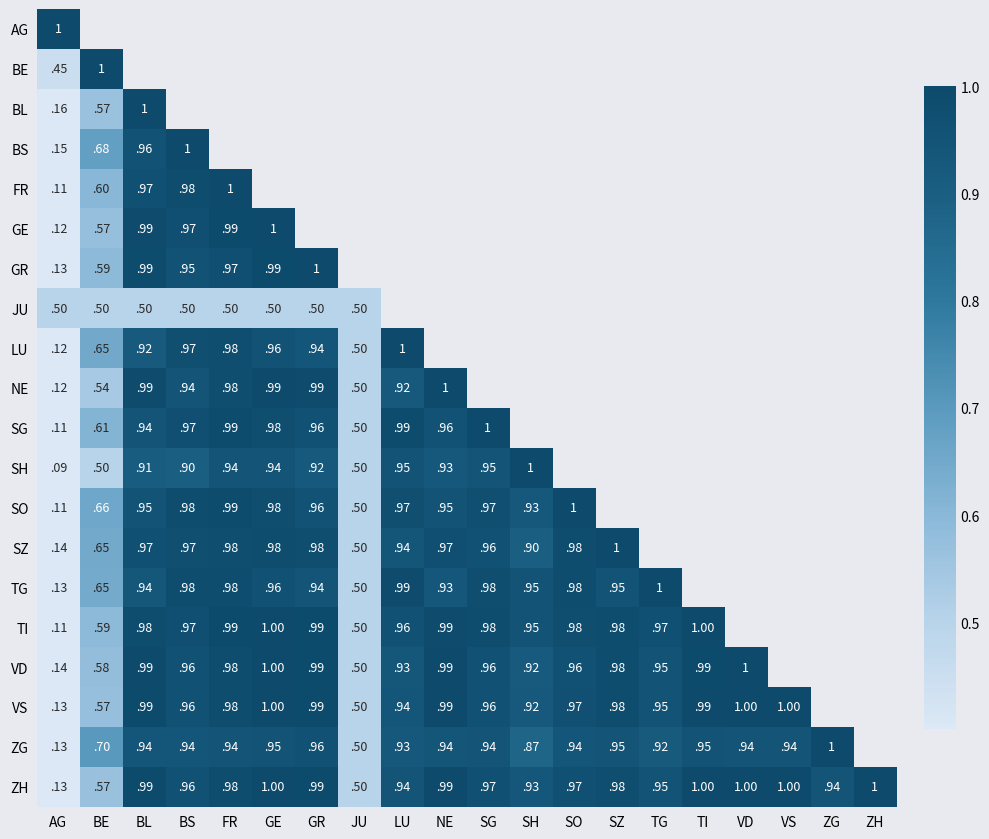

What is the maximum value shown in the chart?

1.0